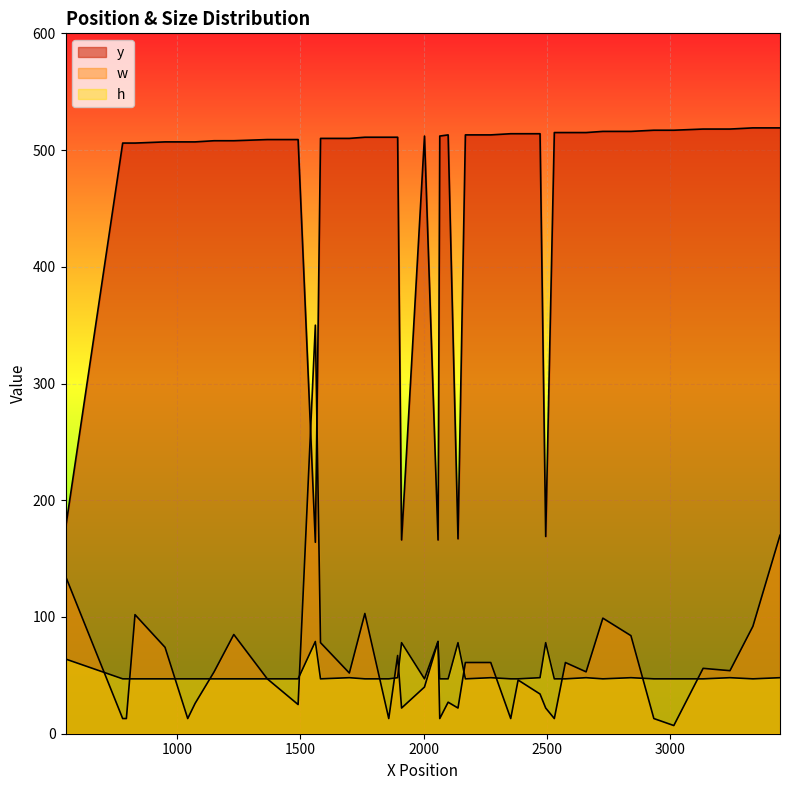

At how many categories does at least one series exceed 487?

34